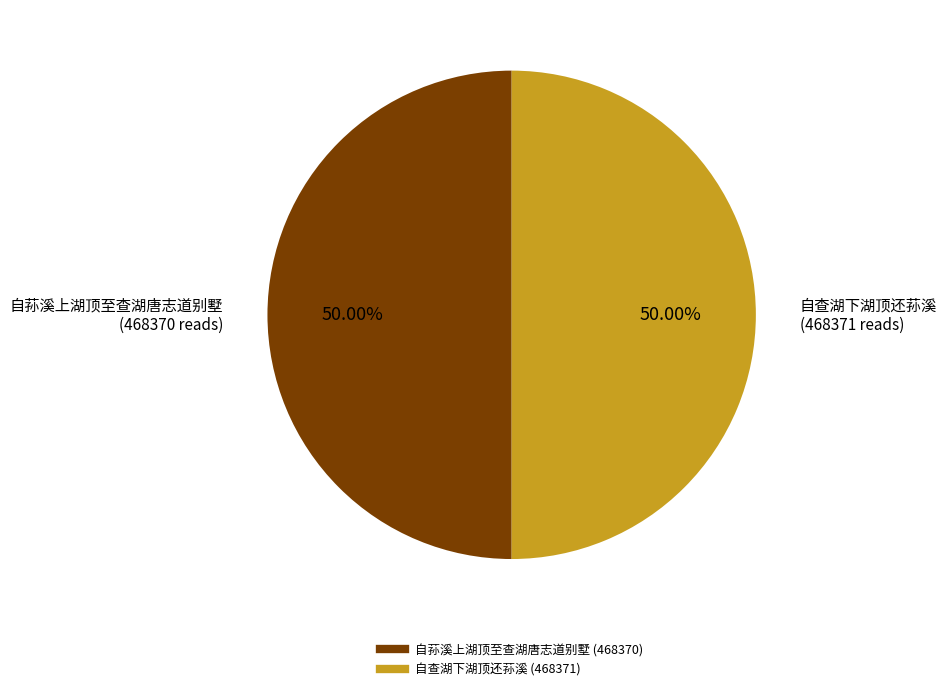

Do 自查湖下湖顶还荪溪 and 自荪溪上湖顶至查湖唐志道别墅 together represent more than half of the pie?

Yes